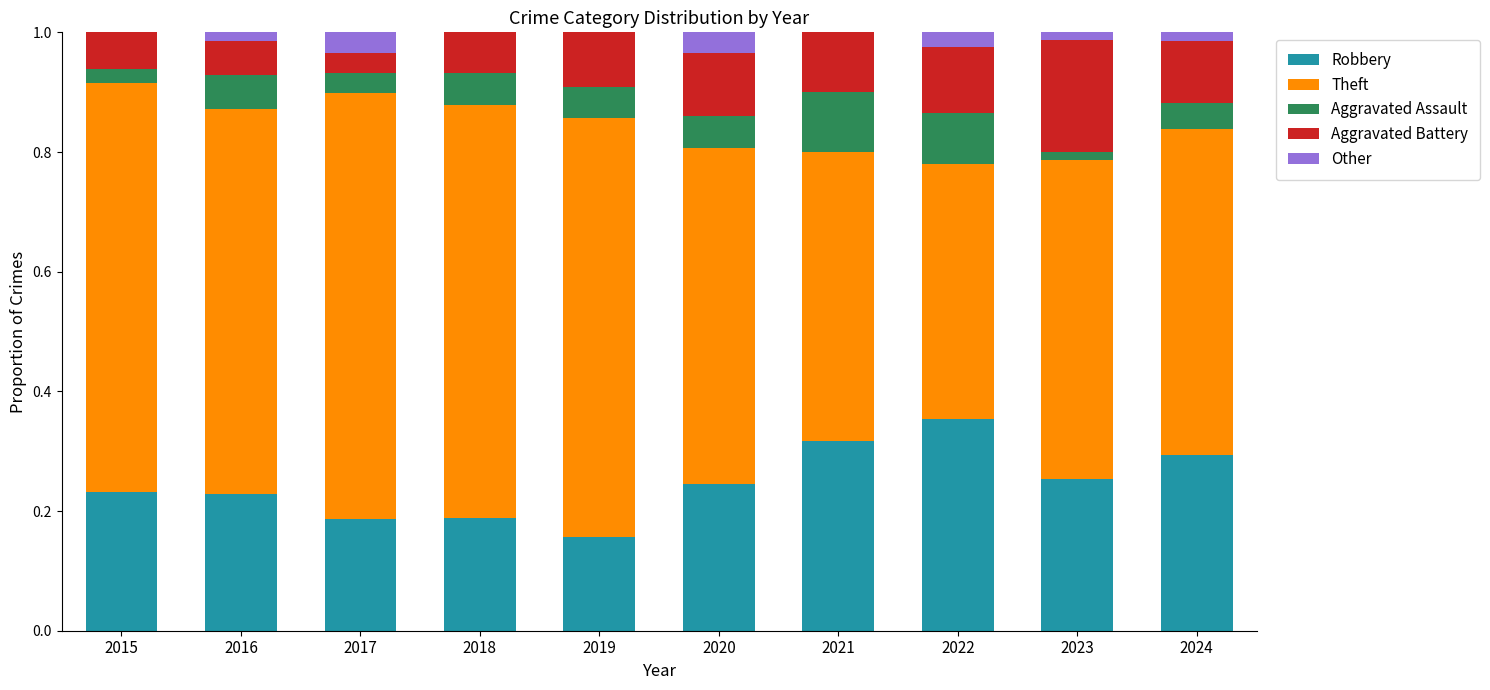

What is the total value across all series at 2019?

1.0